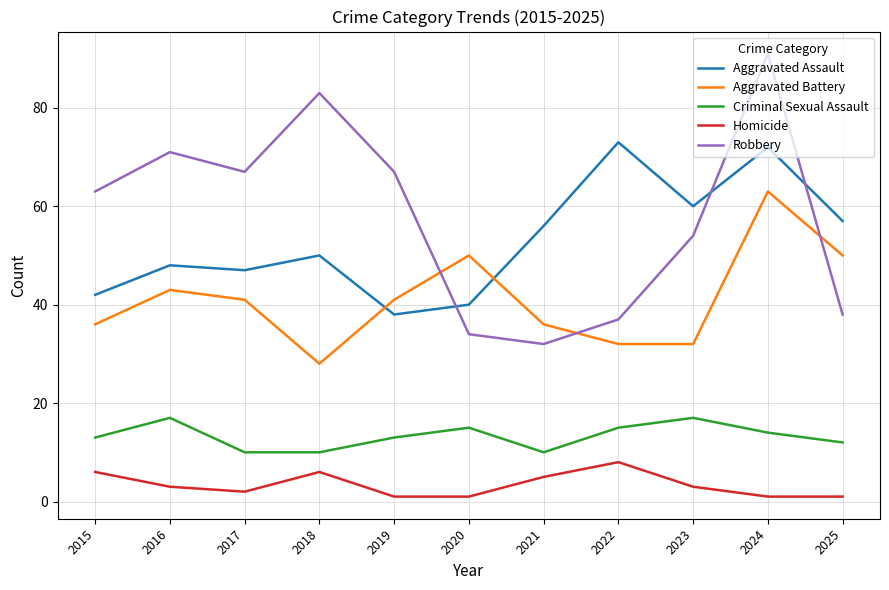

What is the difference between the second highest and second lowest values in the Homicide series?

5